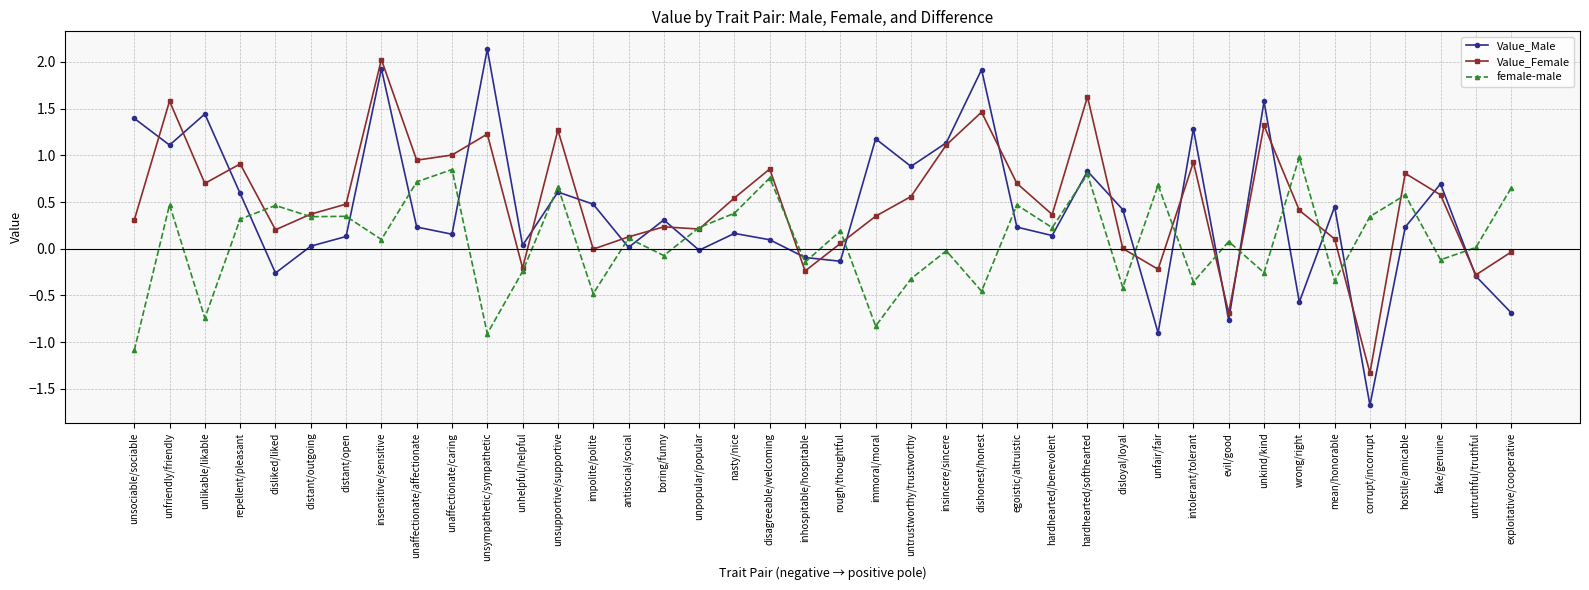

Which series has the largest range (max minus min)?

Value_Male